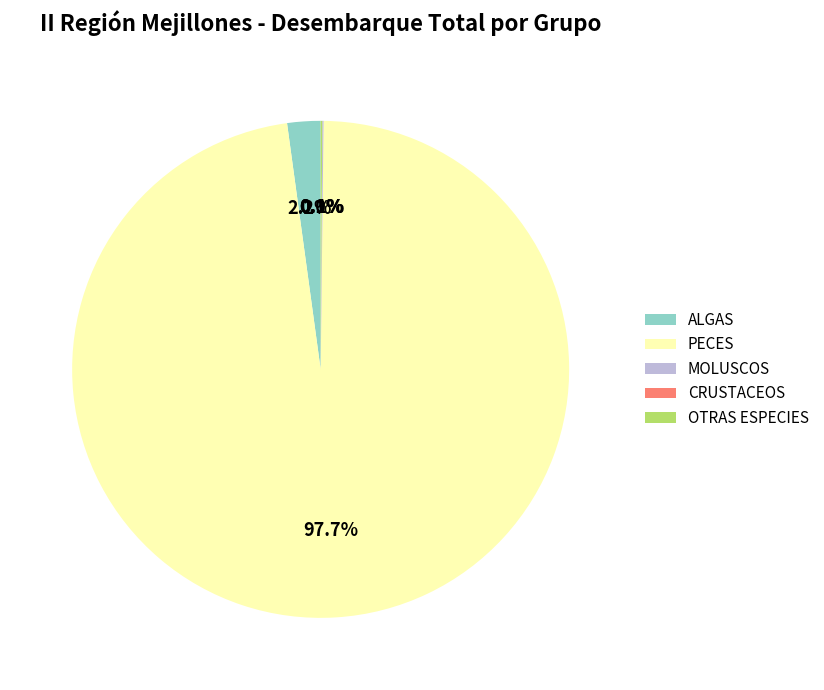

Does any single category account for the majority?

Yes